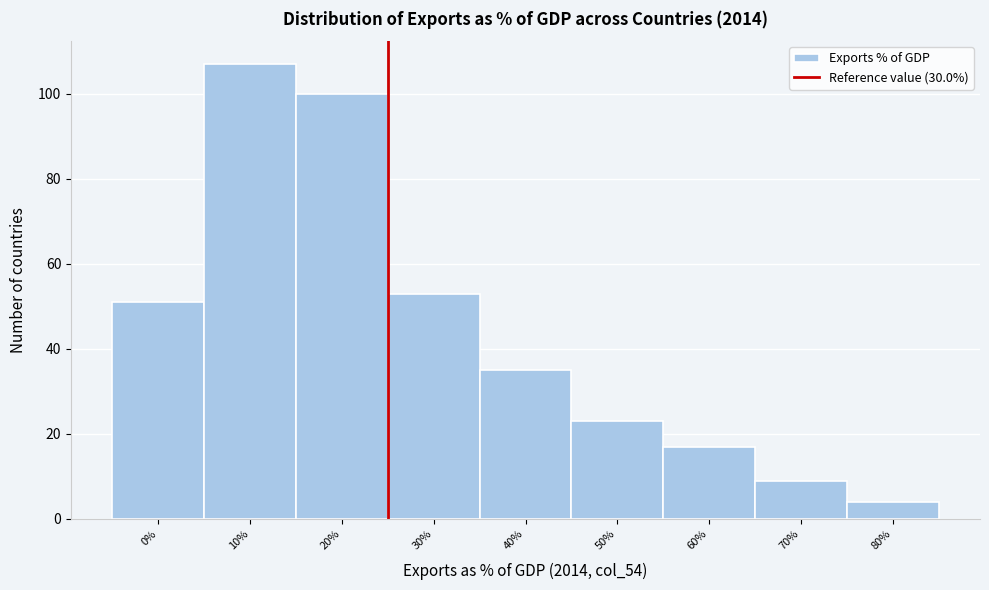

Reading right to left, transcribe all the data shown in this chart.

4	9	17	23	35	53	100	107	51